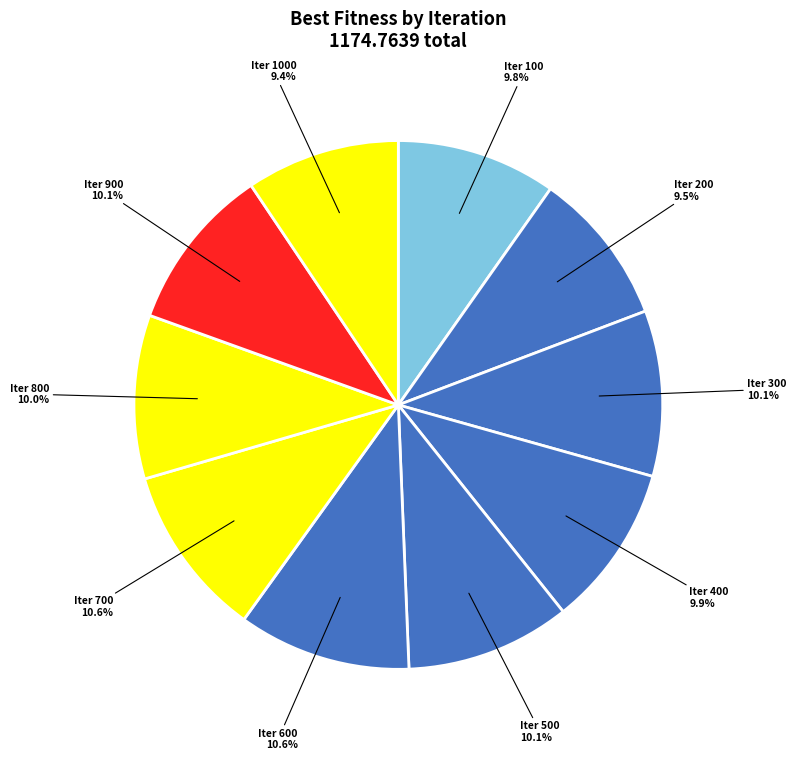

How many segments does this pie chart have?

10